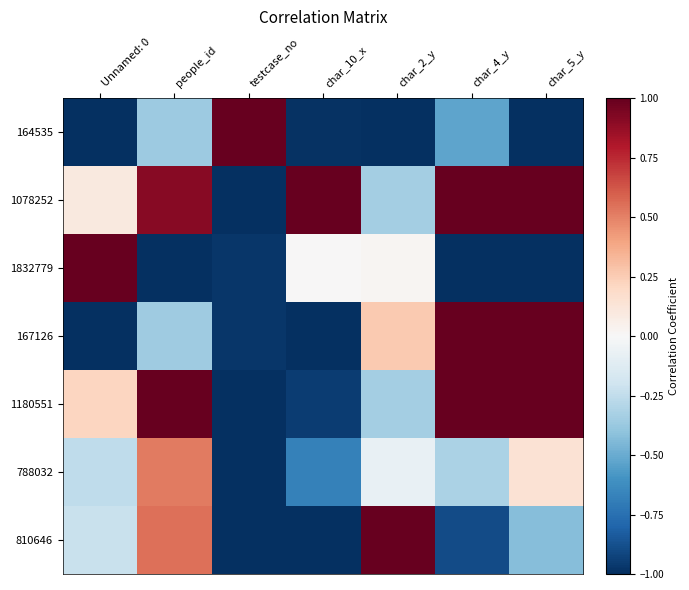

Reading right to left, list all the values displayed in this chart.

164535: char_5_y=-1.0	char_4_y=-0.5	char_2_y=-1.0	char_10_x=-1.0	testcase_no=1.0	people_id=-0.4	Unnamed: 0=-1.0
1078252: char_5_y=1.0	char_4_y=1.0	char_2_y=-0.3	char_10_x=1.0	testcase_no=-1.0	people_id=0.9	Unnamed: 0=0.1
1832779: char_5_y=-1.0	char_4_y=-1.0	char_2_y=0.0	char_10_x=0.0	testcase_no=-1.0	people_id=-1.0	Unnamed: 0=1.0
167126: char_5_y=1.0	char_4_y=1.0	char_2_y=0.3	char_10_x=-1.0	testcase_no=-1.0	people_id=-0.4	Unnamed: 0=-1.0
1180551: char_5_y=1.0	char_4_y=1.0	char_2_y=-0.3	char_10_x=-1.0	testcase_no=-1.0	people_id=1.0	Unnamed: 0=0.2
788032: char_5_y=0.1	char_4_y=-0.3	char_2_y=-0.1	char_10_x=-0.7	testcase_no=-1.0	people_id=0.5	Unnamed: 0=-0.3
810646: char_5_y=-0.4	char_4_y=-0.9	char_2_y=1.0	char_10_x=-1.0	testcase_no=-1.0	people_id=0.6	Unnamed: 0=-0.2